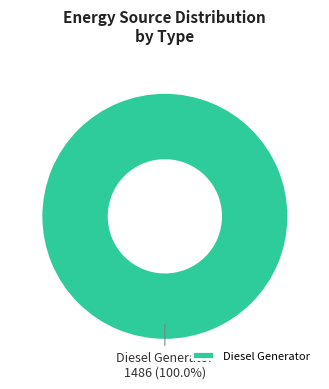

Count the number of slices in the pie.

1